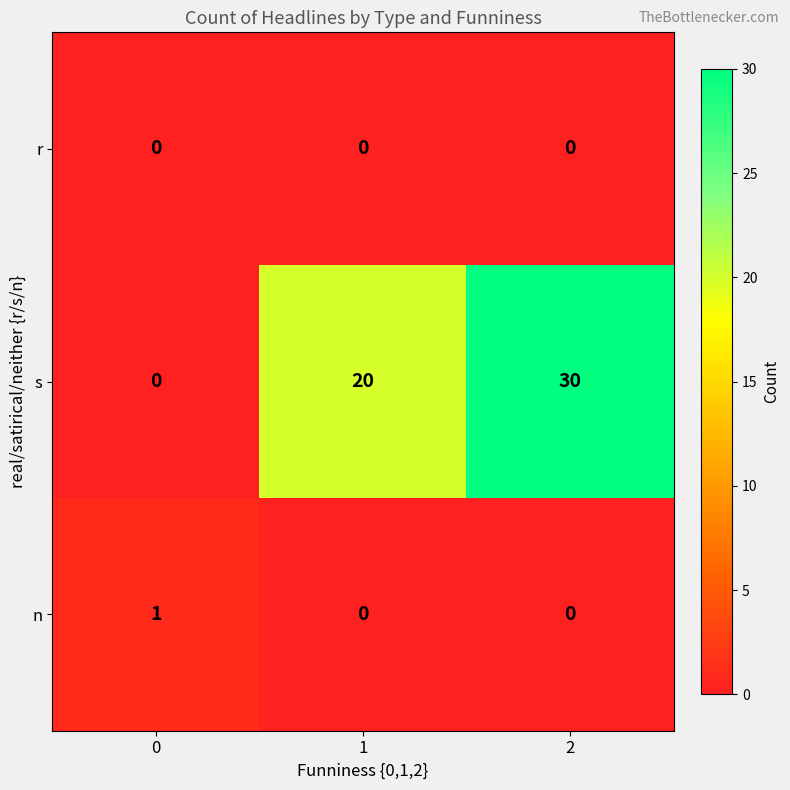

Reading right to left, what are all the values shown in this chart?

r: 2=0	1=0	0=0
s: 2=30	1=20	0=0
n: 2=0	1=0	0=1